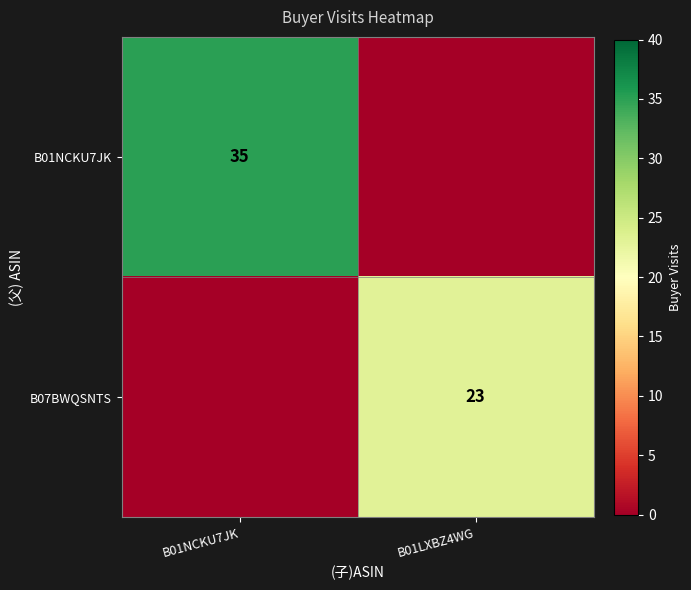

The B07BWQSNTS series shows 32 at B01LXBZ4WG. True or false?

False